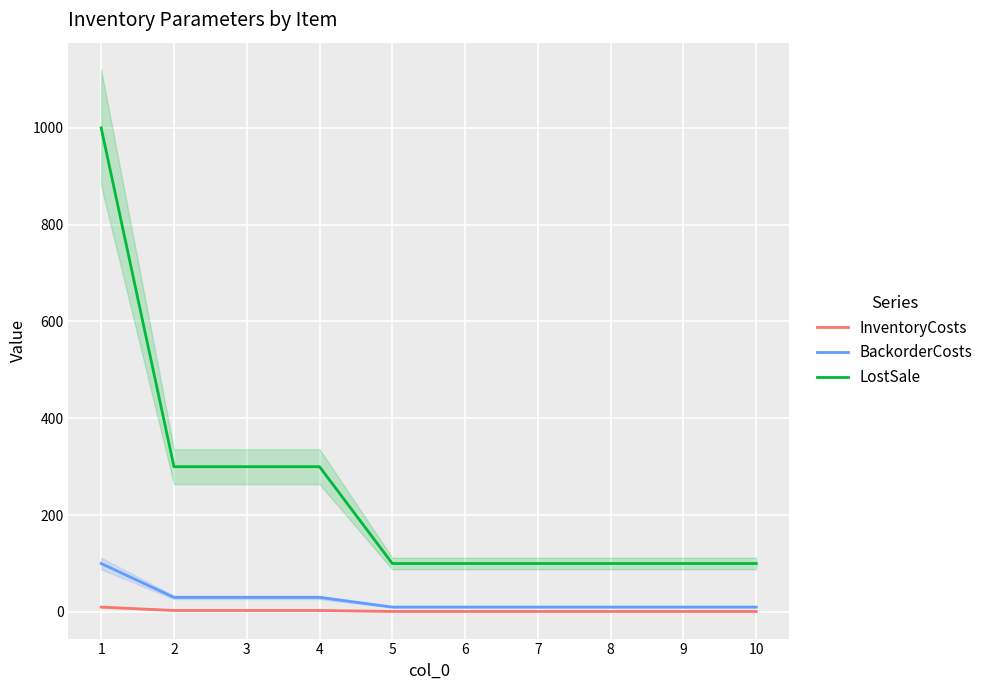

Is this an area chart (filled region under the line)?

No